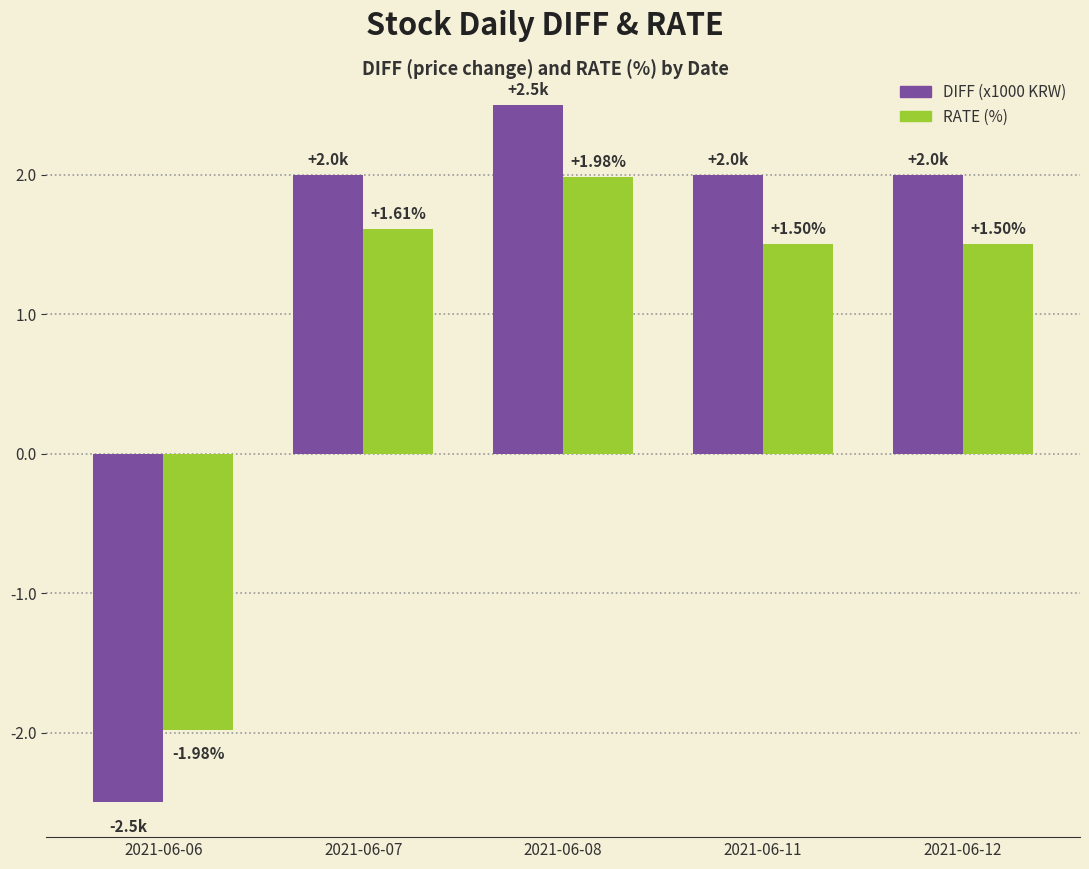

What is the total value across all series at 2021-06-08?

4.5